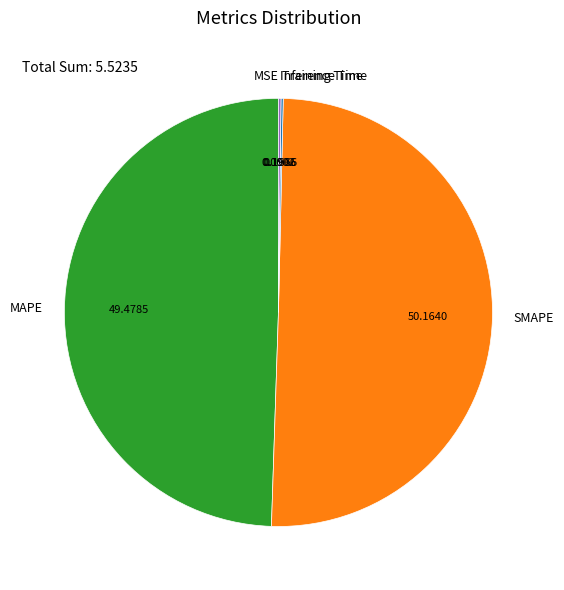

Which category has the biggest portion of the pie?

SMAPE